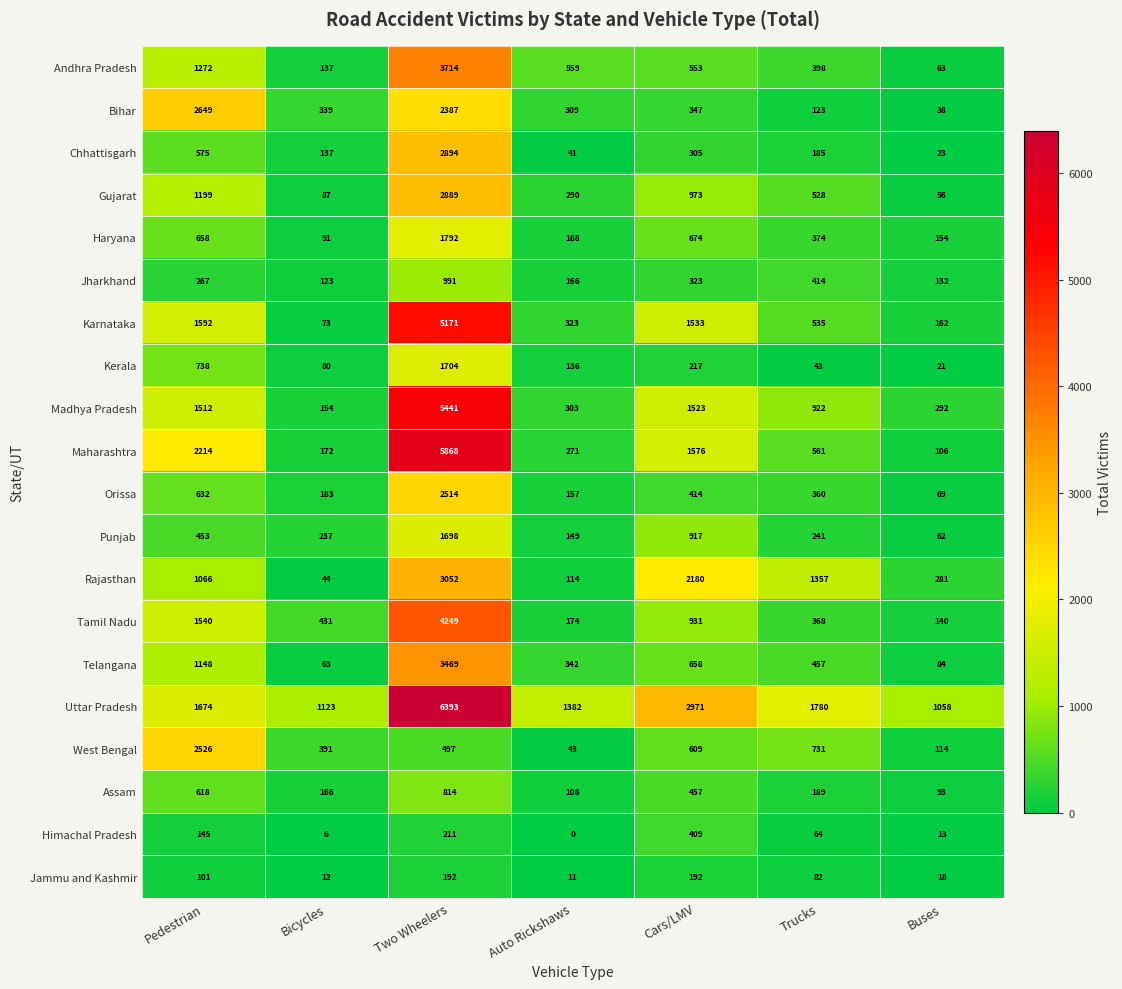

The Uttar Pradesh series shows 432 at Trucks. True or false?

False